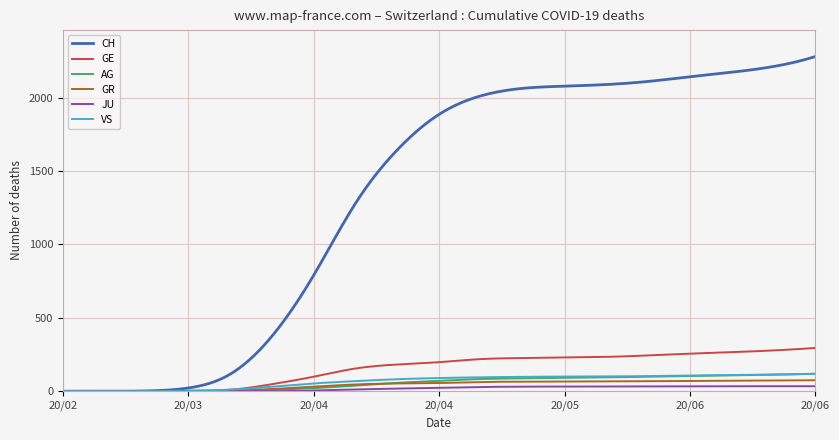

Which series has the widest spread of values?

CH